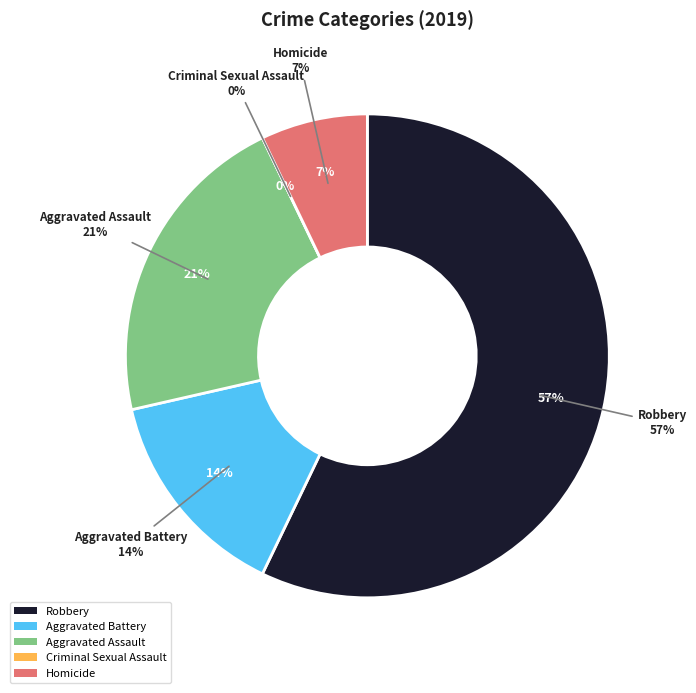

How many segments does this pie chart have?

5